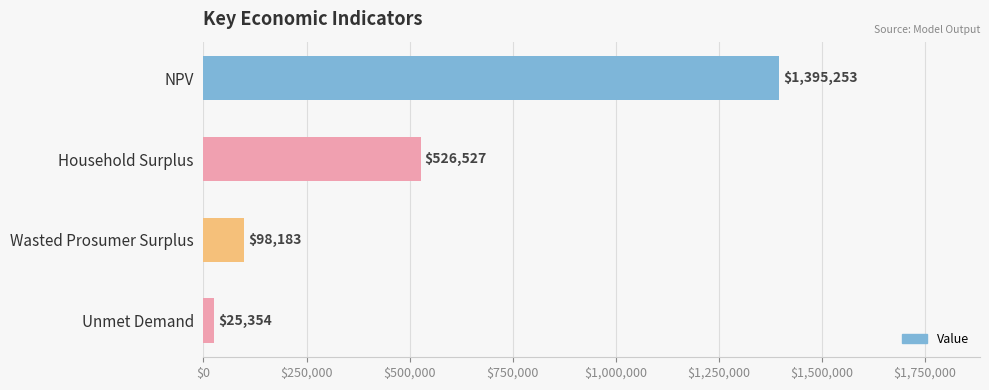

What is the label of the 3rd bar from the top?

Wasted Prosumer Surplus